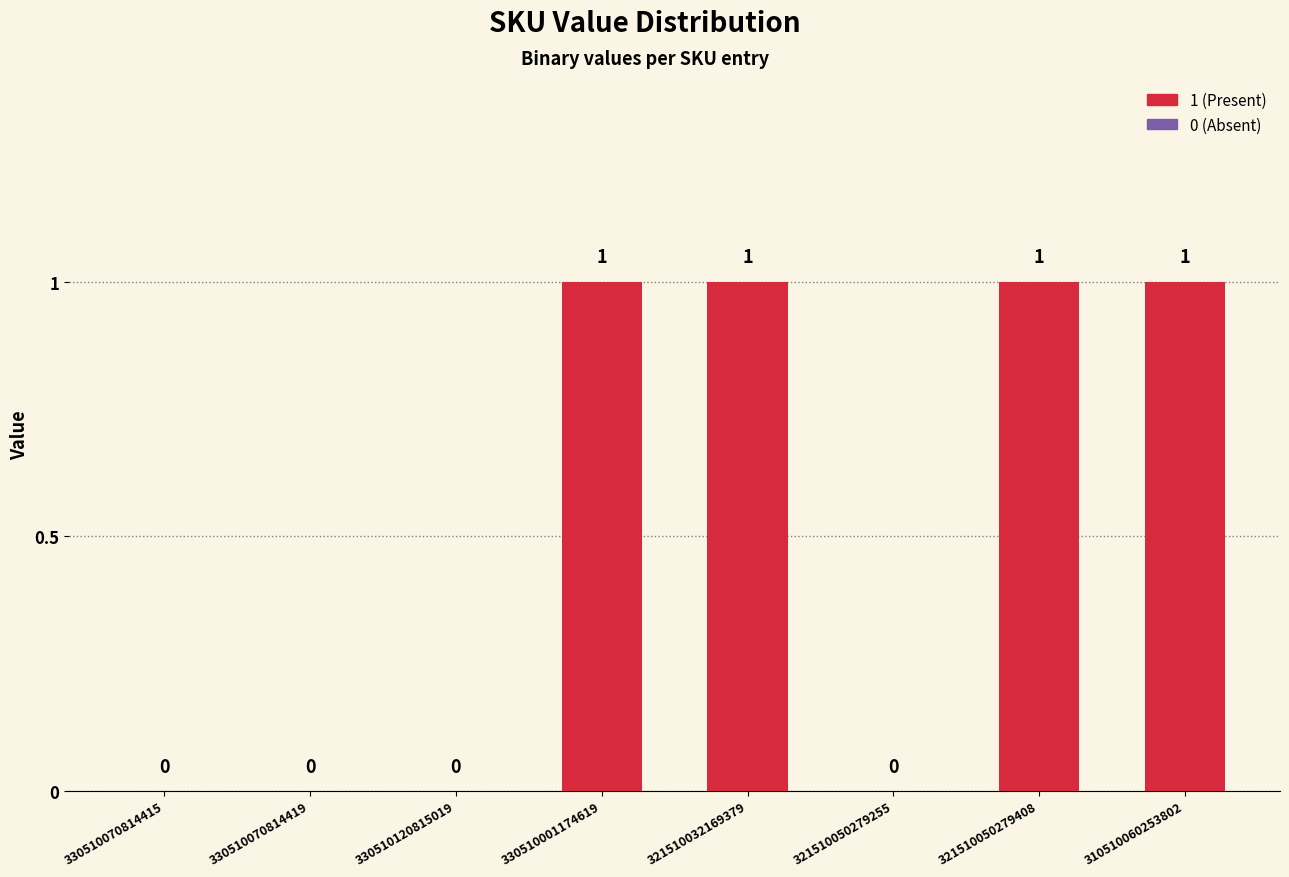

Are the bars grouped side by side (vs. stacked)?

No